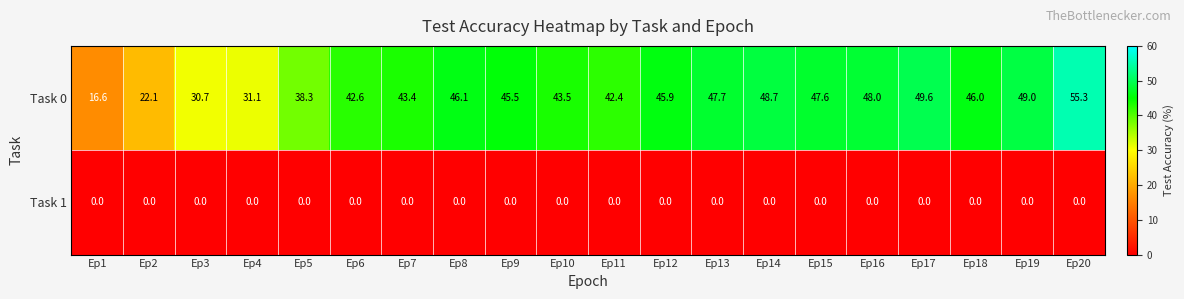

The value of Task 1 at Ep17 is 0.0. True or false?

True